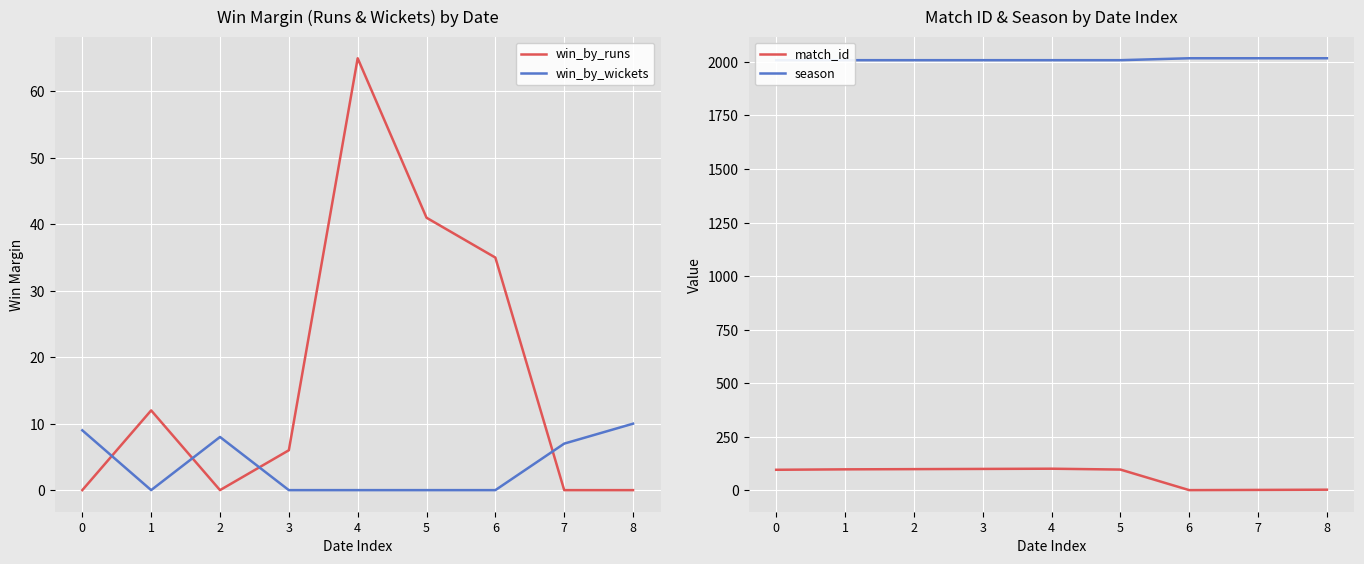

Which category has the highest value in the match_id series?

4